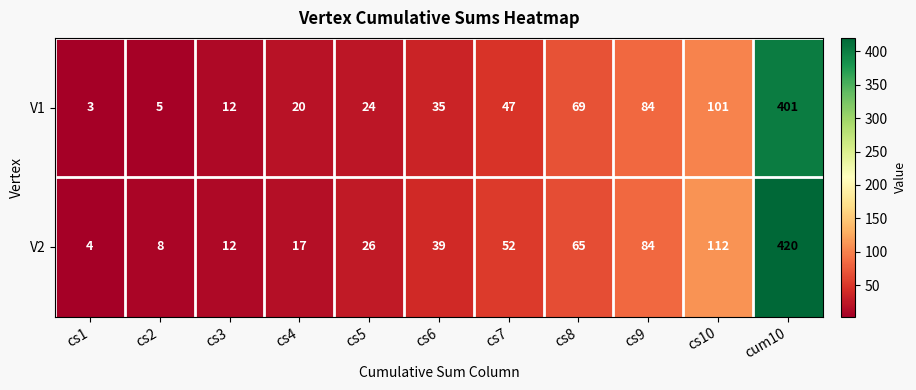

Which series has the widest spread of values?

V2